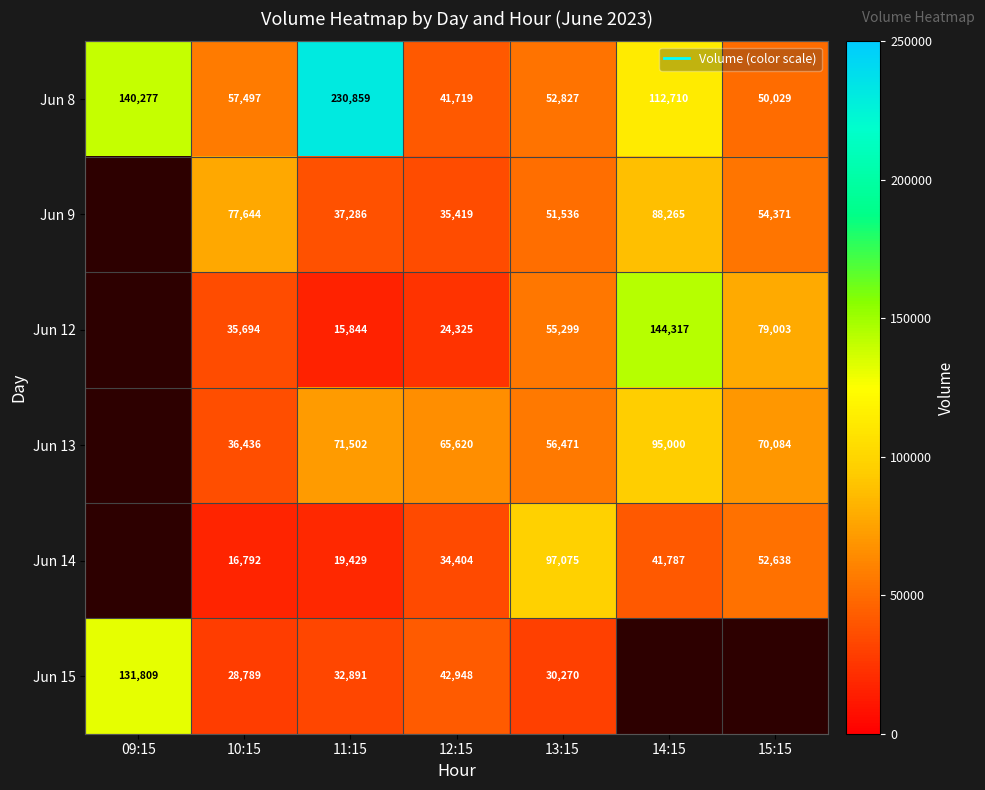

List the labels in order of Jun 9 value, largest first.

14:15, 10:15, 15:15, 13:15, 11:15, 12:15, 09:15